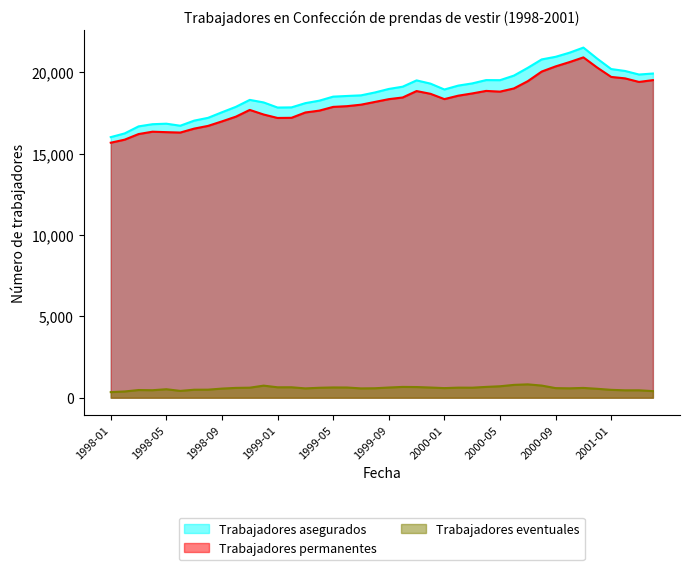

What position from the right is 1998-08?

33